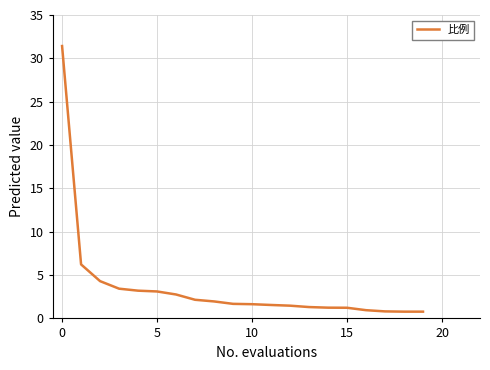

What is the maximum value shown in the chart?

31.4